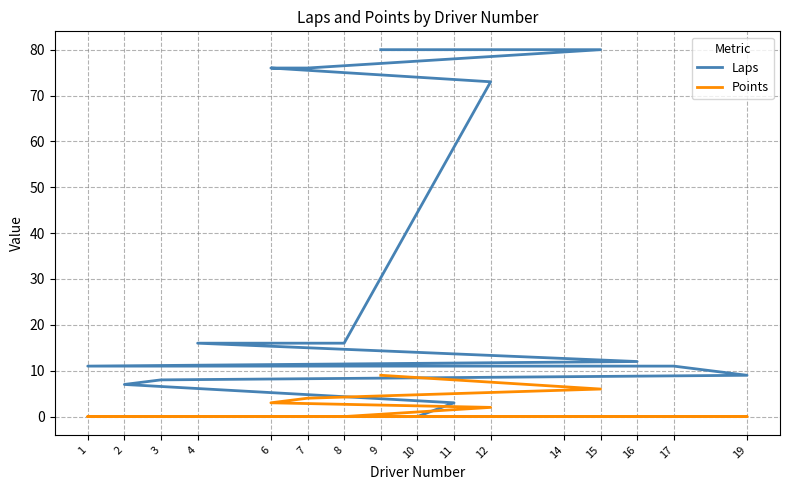

True or false: Points has a value of 2 at 9.

False